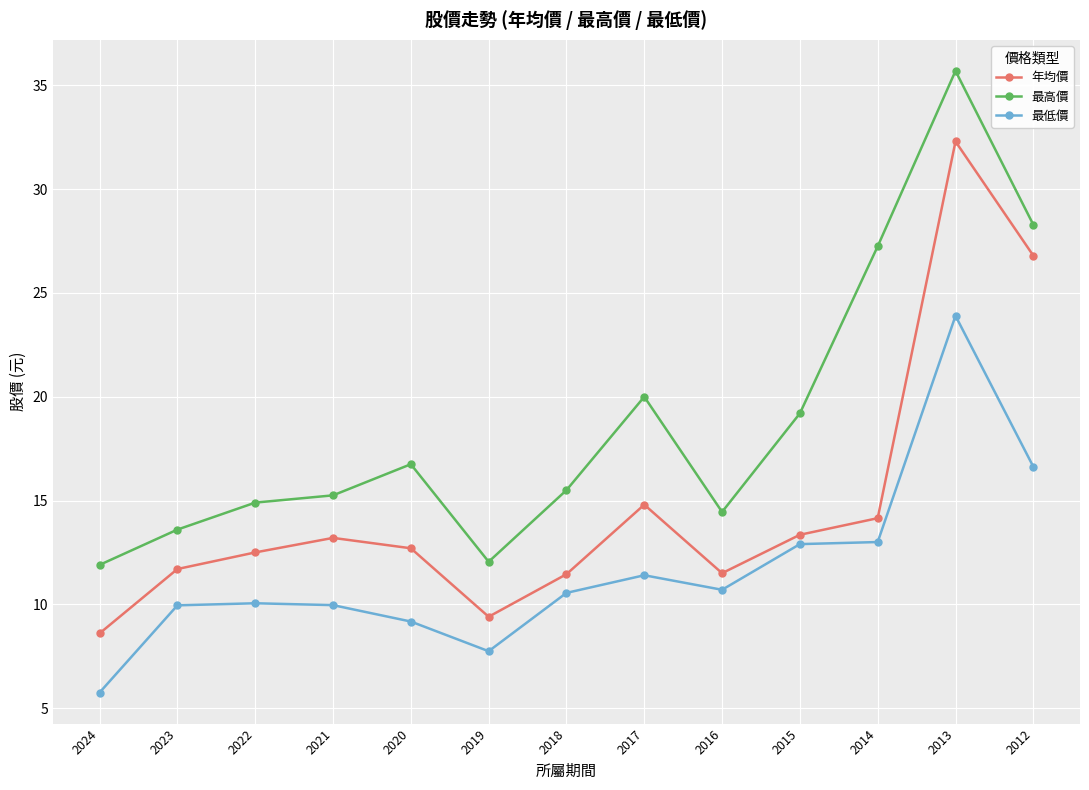

What is the sum of all 最高價 values?

244.8